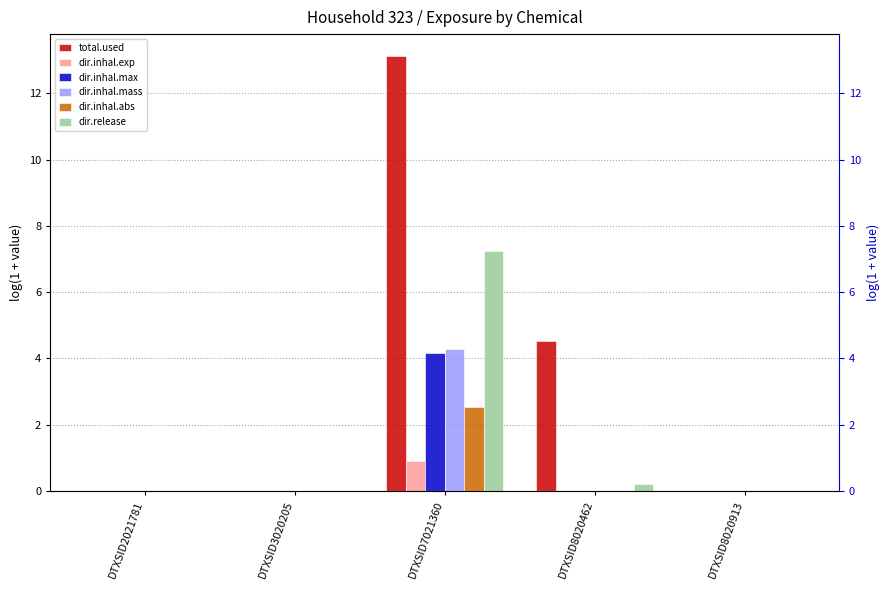

At which category is the sum across all series the highest?

DTXSID7021360